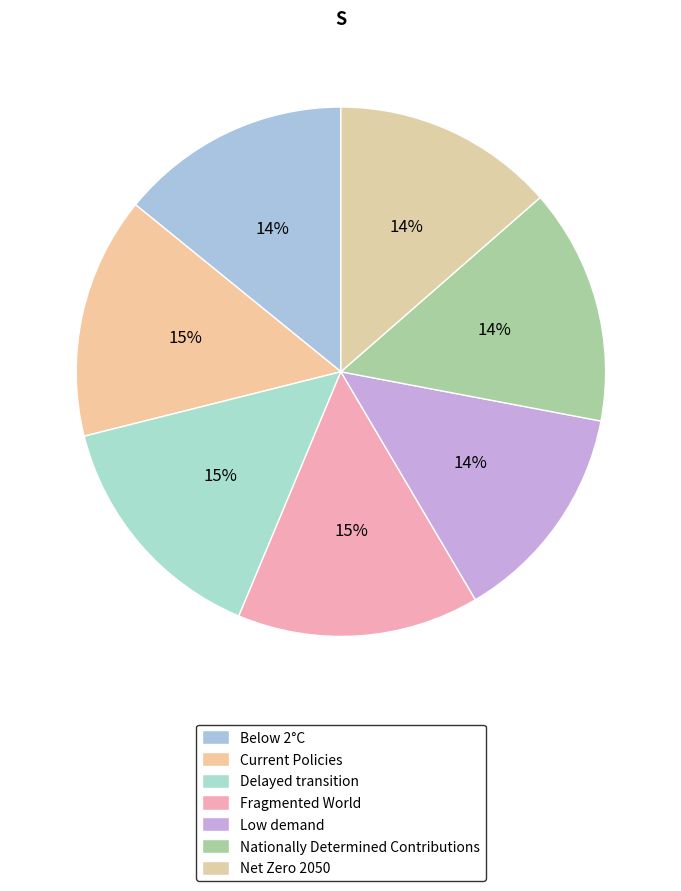

How many segments does this pie chart have?

7